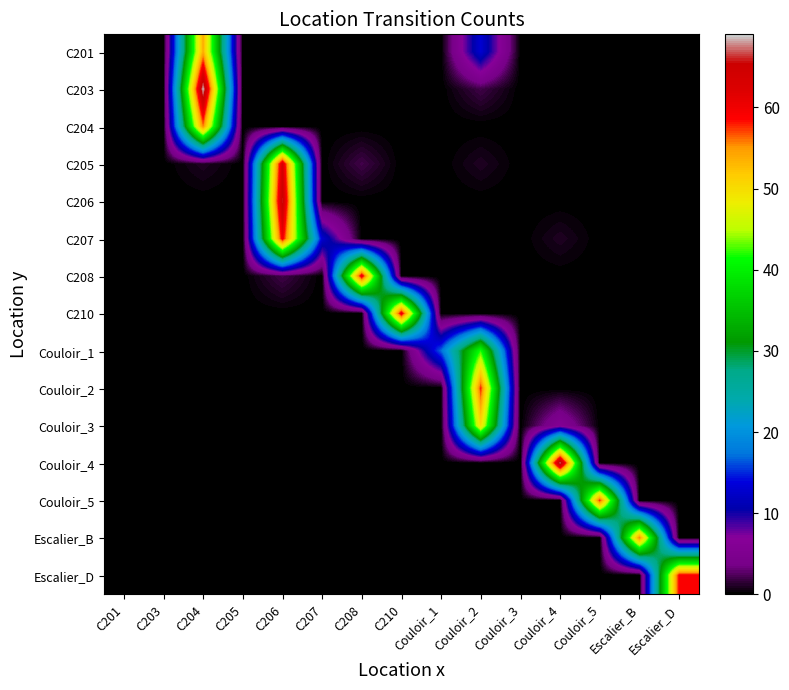

List the series in order of their peak value, lowest first.

Couloir_1, Couloir_3, C201, C204, Escalier_B, Couloir_2, Couloir_5, Escalier_D, C207, C208, C210, C205, C206, Couloir_4, C203